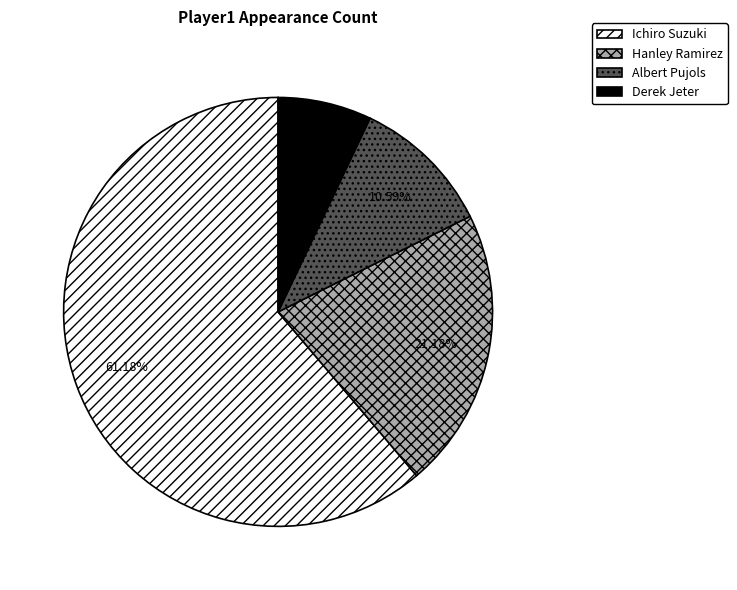

The Ichiro Suzuki slice represents 61% of the pie. True or false?

True